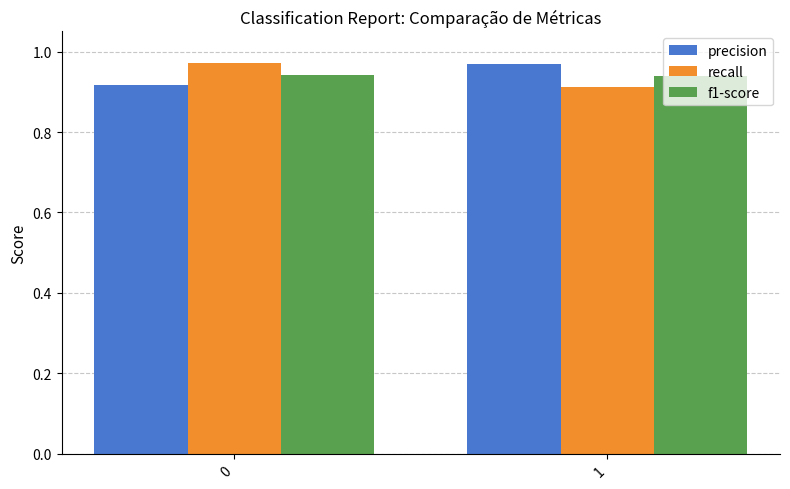

Does the chart contain any negative values?

No